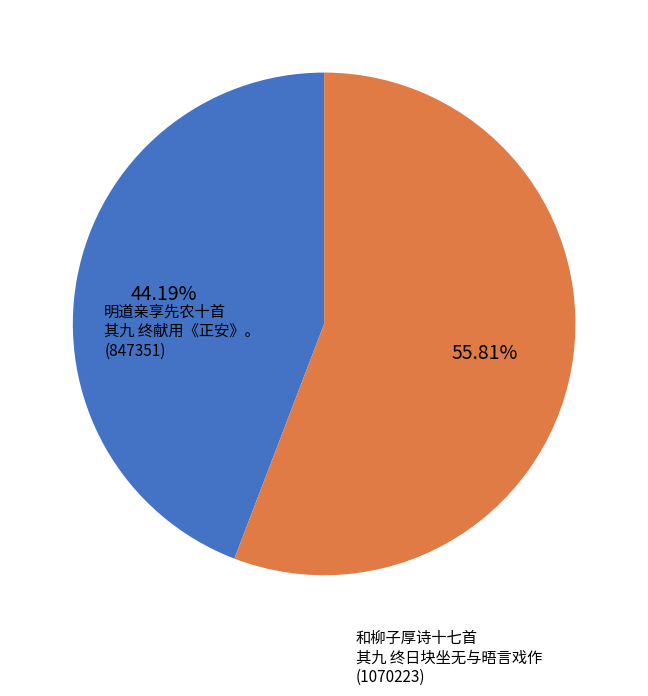

Count the number of slices in the pie.

2